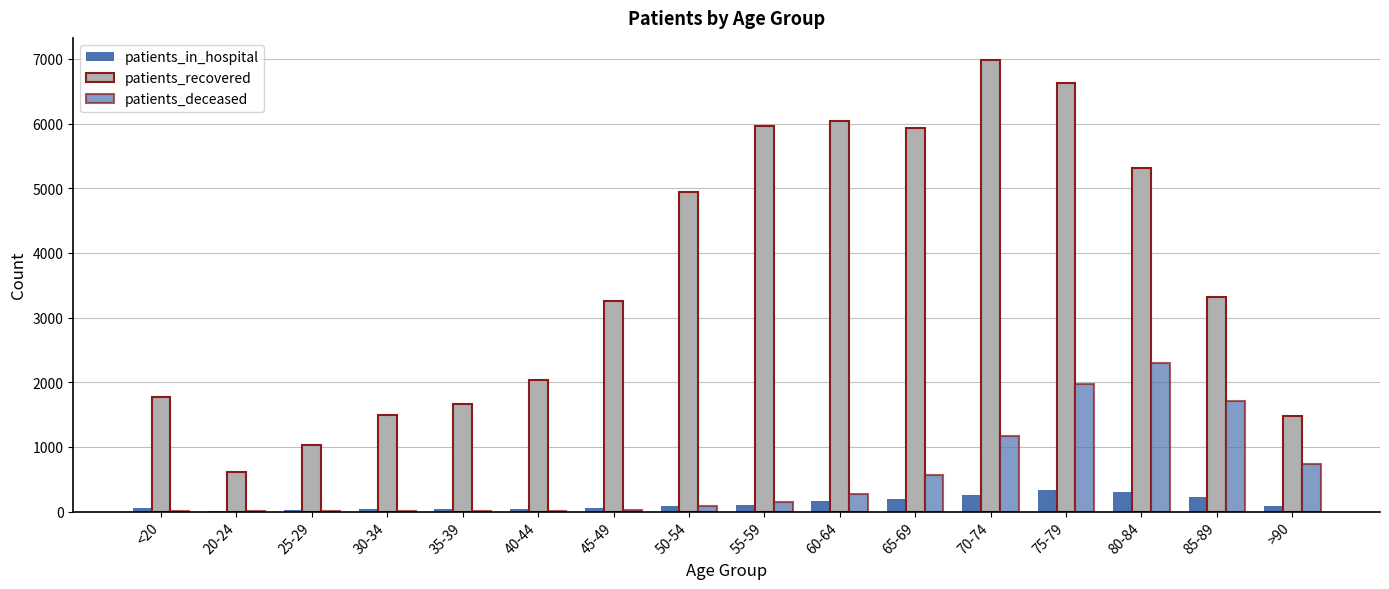

What is the difference between the second highest and minimum values in the patients_deceased series?

1965